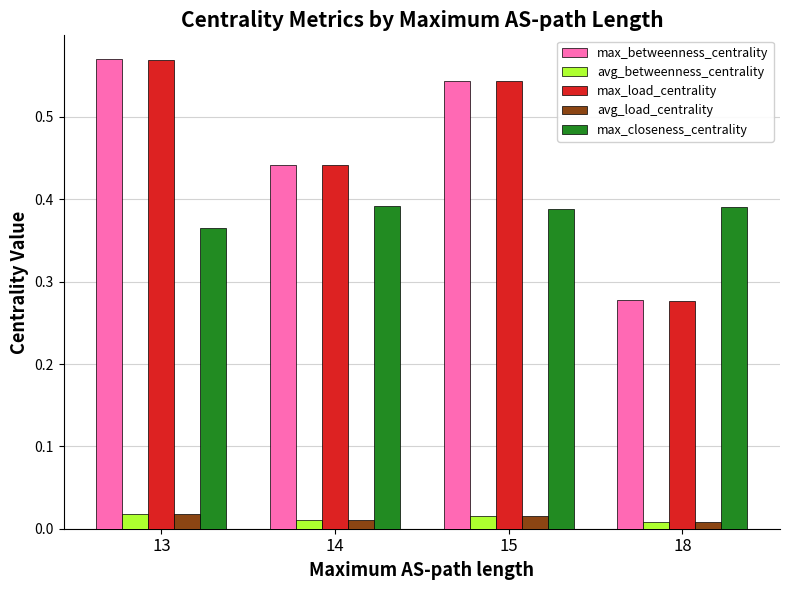

Between 13 and 18, which series saw the biggest shift?

max_betweenness_centrality